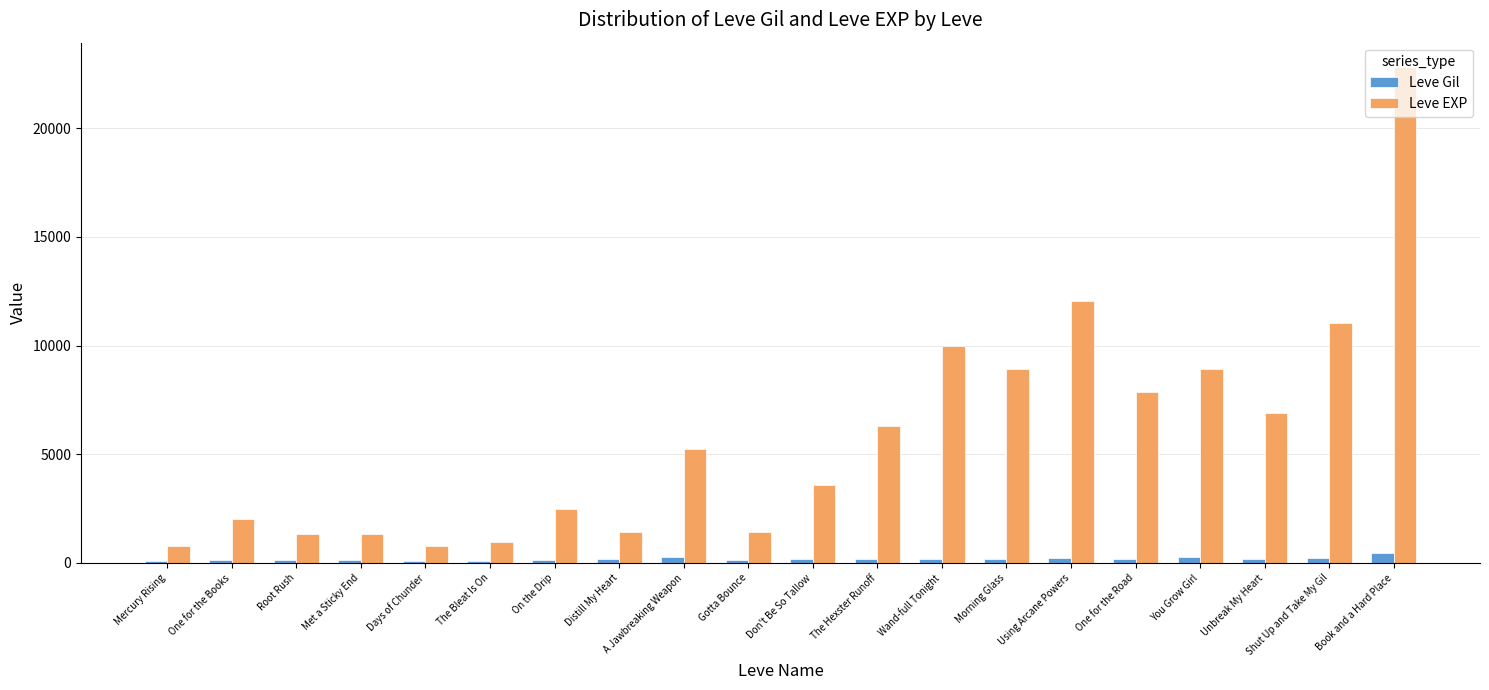

At which category is the sum across all series the highest?

Book and a Hard Place